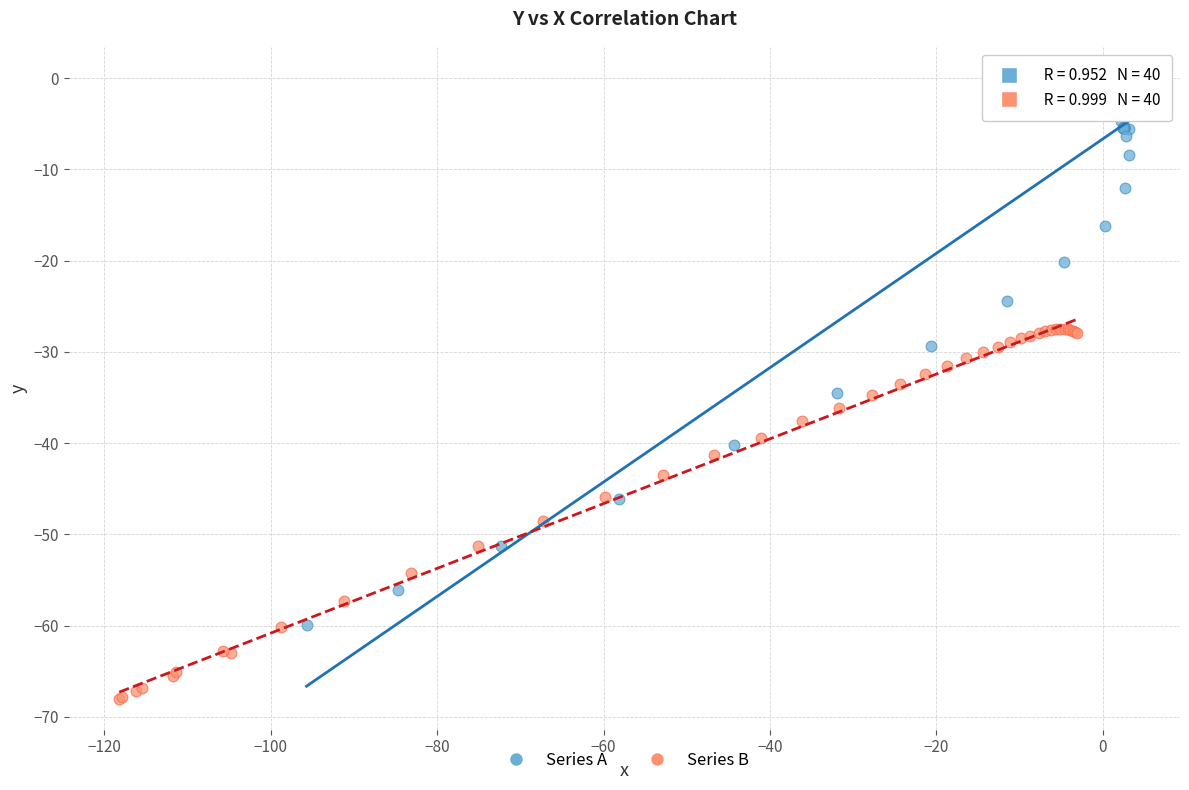

Which series reaches the minimum Y coordinate?

Series B